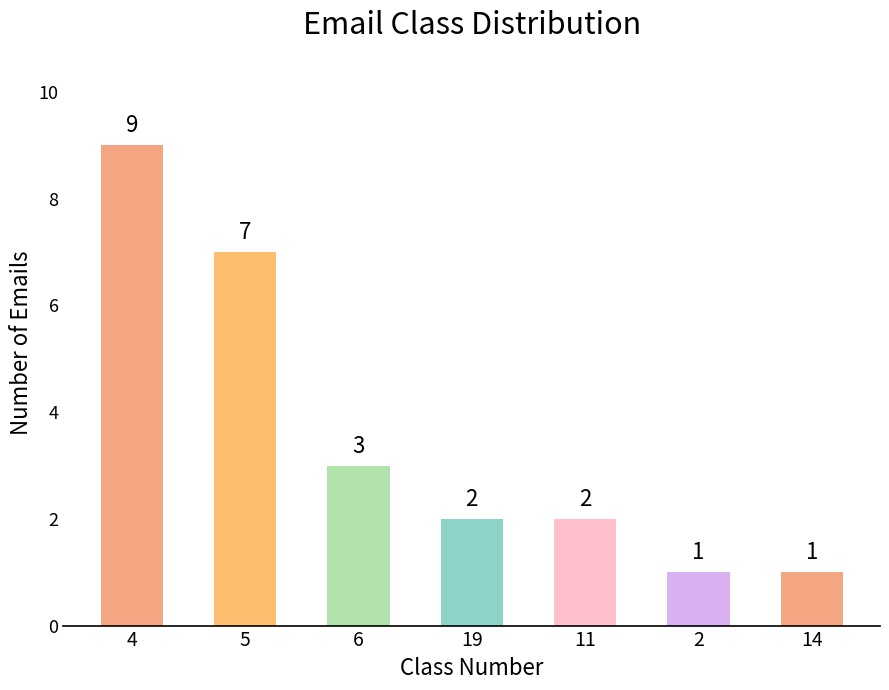

What is the value of the 5th bar from the left?

2